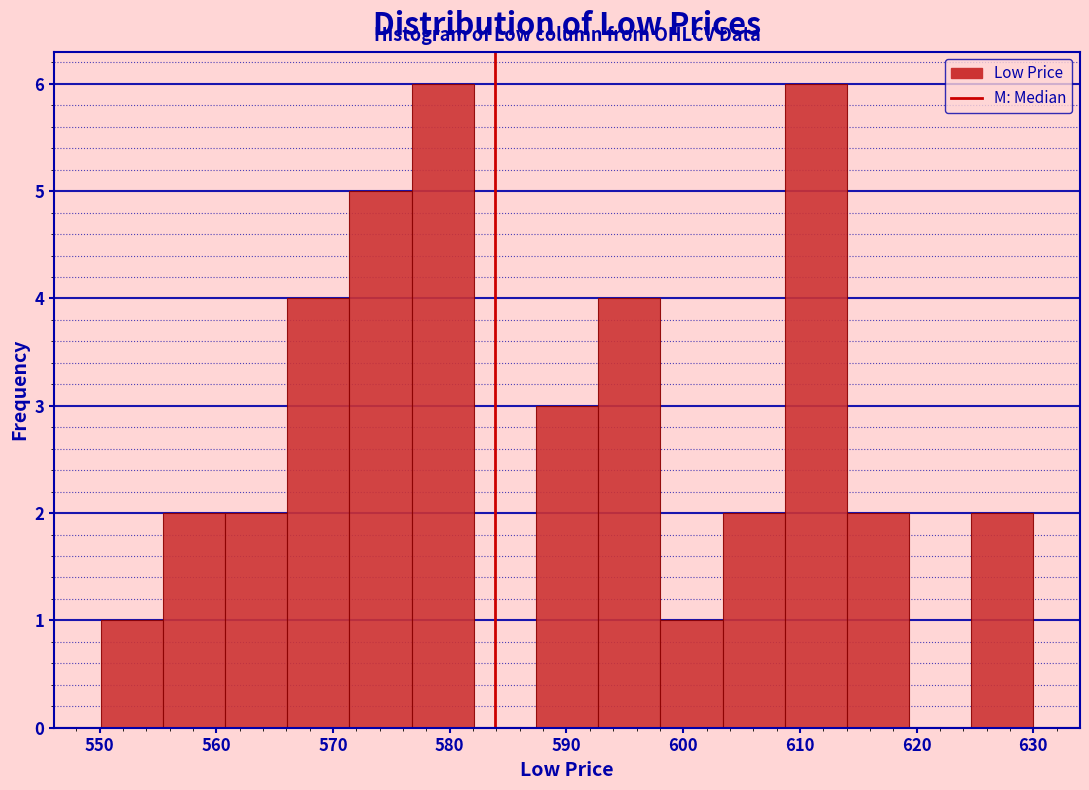

Reading left to right, list every bar in this chart as the range it spans on the x-axis followed by its height. Neither the bar edges nor the heights are printed on the chart, so give them approximately, as read against the axes.

550 to 555: 1
555 to 561: 2
561 to 566: 2
566 to 571: 4
571 to 577: 5
577 to 582: 6
582 to 587: 0
587 to 593: 3
593 to 598: 4
598 to 603: 1
603 to 609: 2
609 to 614: 6
614 to 619: 2
619 to 625: 0
625 to 630: 2